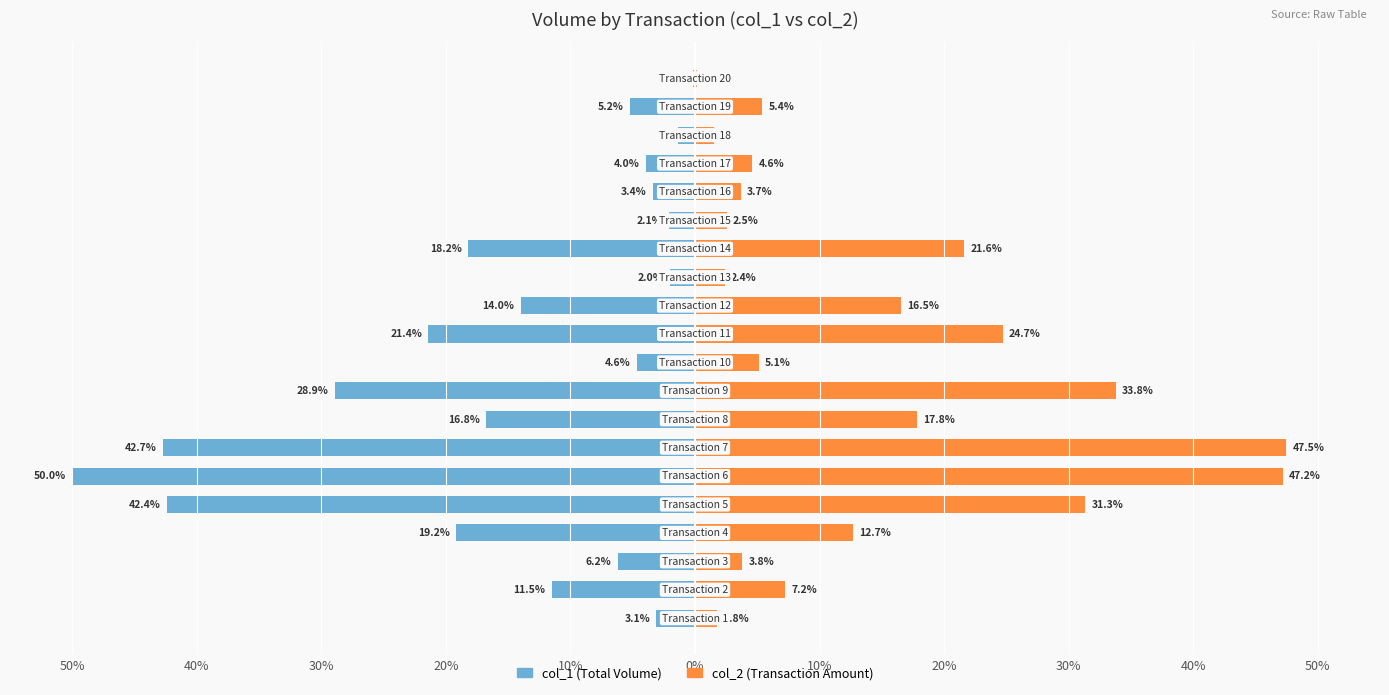

Is it true that col_1 (Total Volume) equals -1.3 at 12?

False